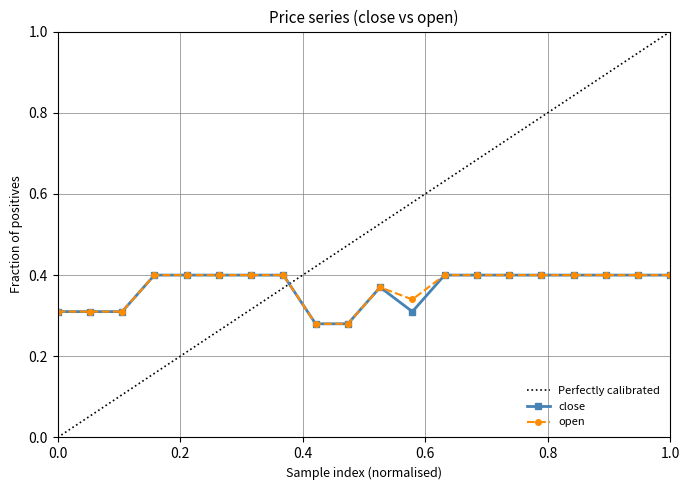

Is this an area chart (filled region under the line)?

No